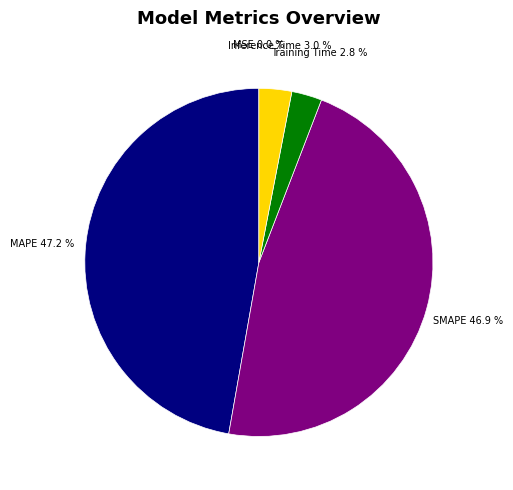

Does any single category account for the majority?

No